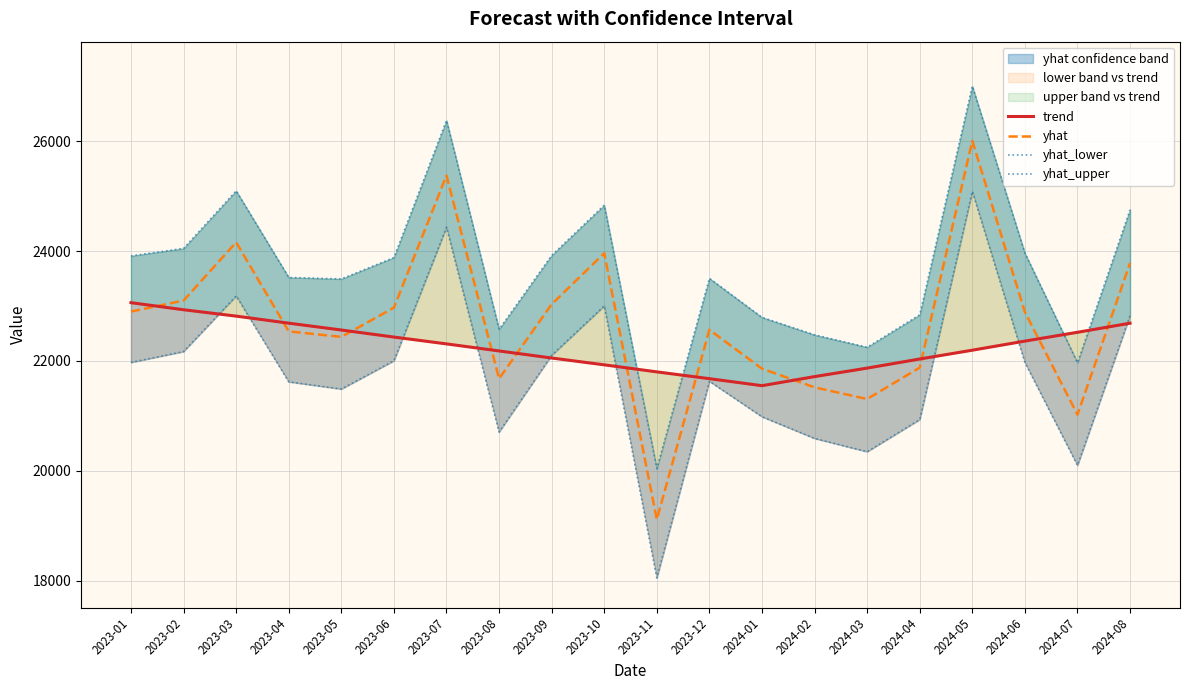

Reading left to right, extract all data points from this chart.

trend: 2023-01=23060.0	2023-02=22931.5	2023-03=22815.4	2023-04=22687.0	2023-05=22562.6	2023-06=22434.2	2023-07=22309.8	2023-08=22181.3	2023-09=22052.9	2023-10=21928.6	2023-11=21800.3	2023-12=21676.6	2024-01=21549.0	2024-02=21714.2	2024-03=21869.2	2024-04=22034.8	2024-05=22195.1	2024-06=22360.7	2024-07=22521.0	2024-08=22686.6
yhat: 2023-01=22898.0	2023-02=23099.2	2023-03=24159.3	2023-04=22537.3	2023-05=22437.0	2023-06=22968.6	2023-07=25374.4	2023-08=21676.6	2023-09=23030.7	2023-10=23960.2	2023-11=19113.1	2023-12=22567.2	2024-01=21858.8	2024-02=21518.4	2024-03=21306.0	2024-04=21877.8	2024-05=26006.5	2024-06=22889.3	2024-07=21020.9	2024-08=23780.5
yhat_lower: 2023-01=21972.9	2023-02=22170.7	2023-03=23182.8	2023-04=21619.8	2023-05=21488.1	2023-06=22003.0	2023-07=24433.7	2023-08=20705.1	2023-09=22102.2	2023-10=23001.6	2023-11=18050.3	2023-12=21629.7	2024-01=20983.9	2024-02=20589.1	2024-03=20347.1	2024-04=20932.7	2024-05=25085.2	2024-06=21972.8	2024-07=20098.1	2024-08=22825.8
yhat_upper: 2023-01=23911.9	2023-02=24048.1	2023-03=25096.3	2023-04=23519.3	2023-05=23492.4	2023-06=23882.0	2023-07=26378.0	2023-08=22575.5	2023-09=23920.7	2023-10=24834.8	2023-11=20040.4	2023-12=23502.6	2024-01=22792.3	2024-02=22474.3	2024-03=22249.0	2024-04=22839.3	2024-05=27002.0	2024-06=23962.7	2024-07=21967.1	2024-08=24752.7